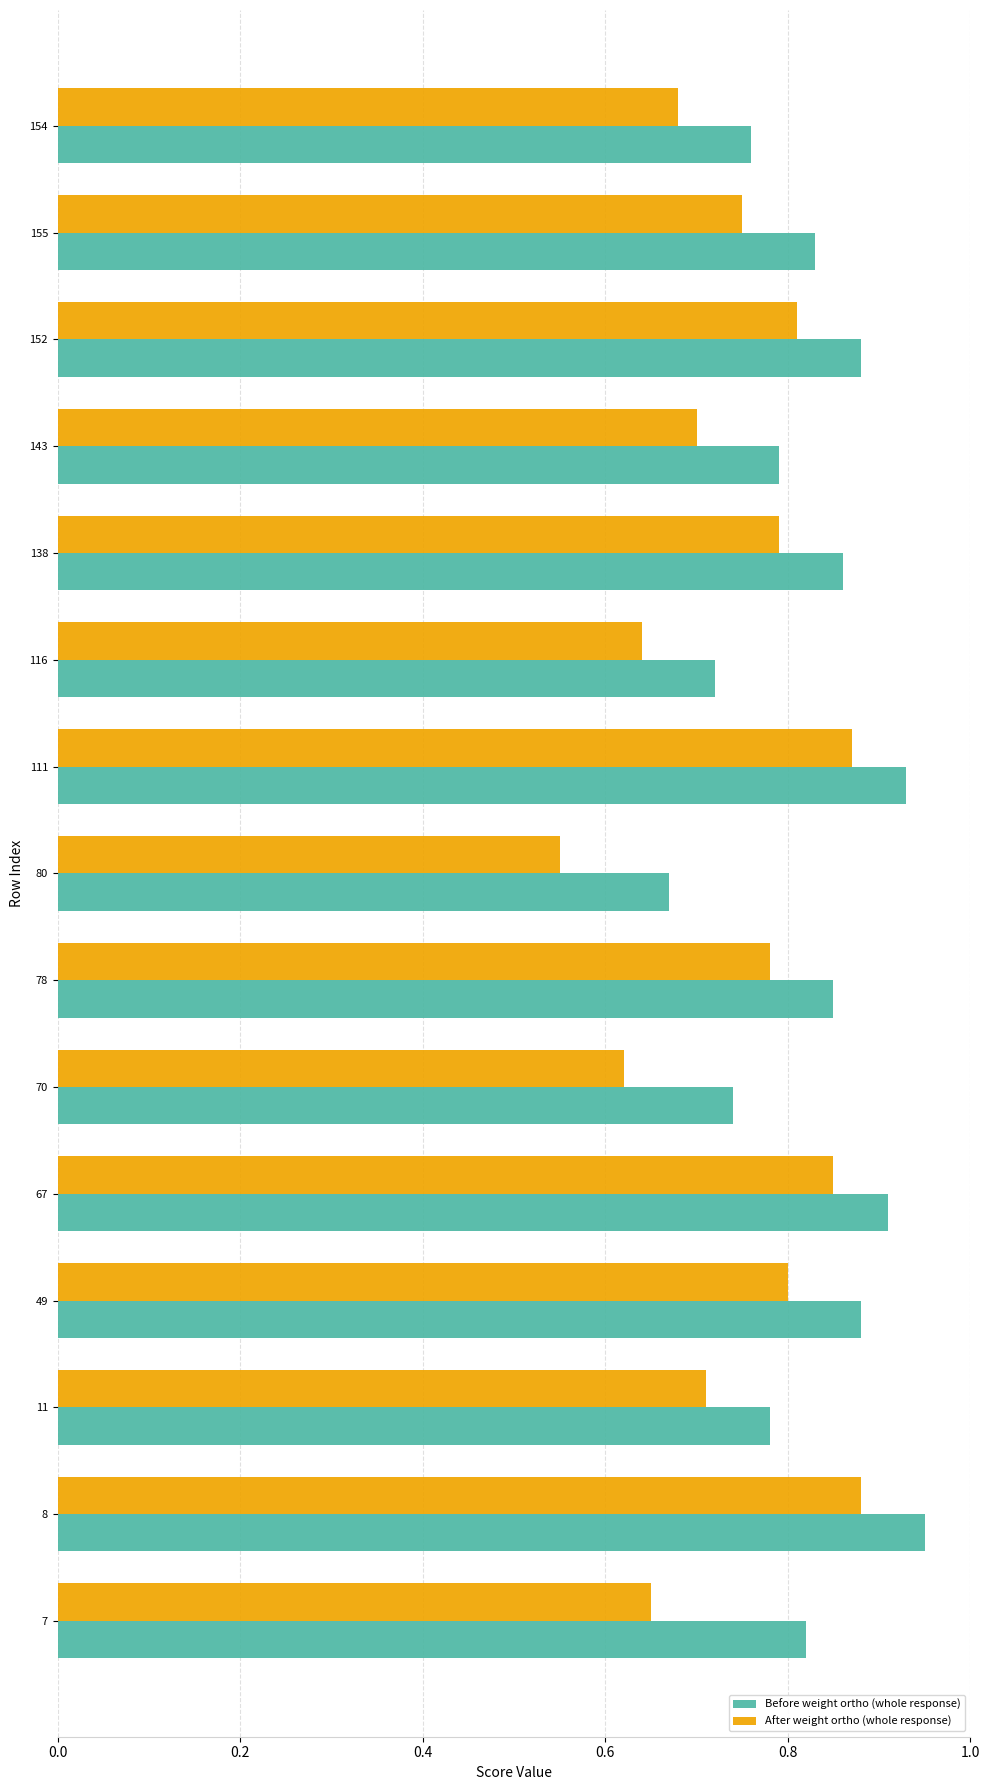

Which series has the largest range (max minus min)?

After weight ortho (whole response)